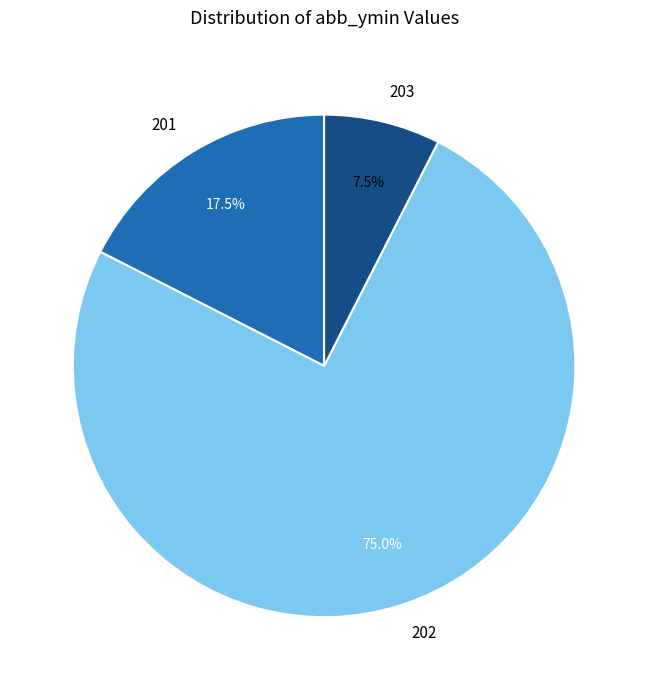

To the nearest percent, what is the average slice percentage?

33%